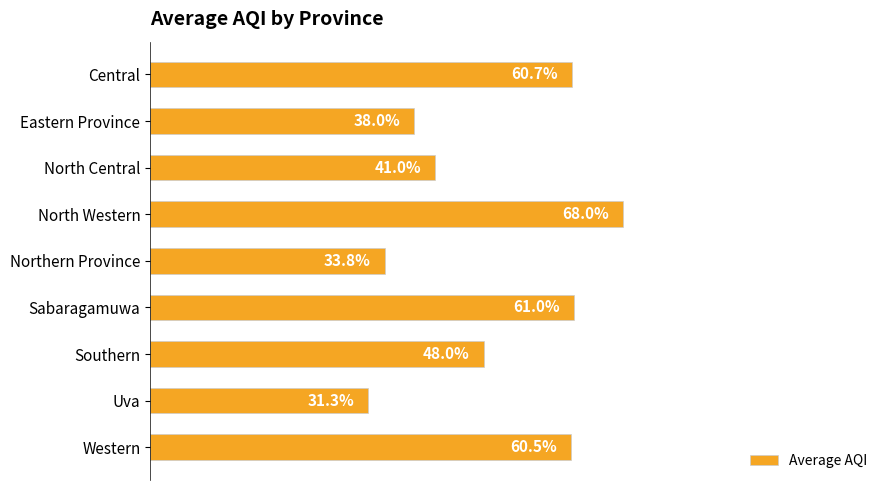

Which label corresponds to the smallest value in the chart?

Uva